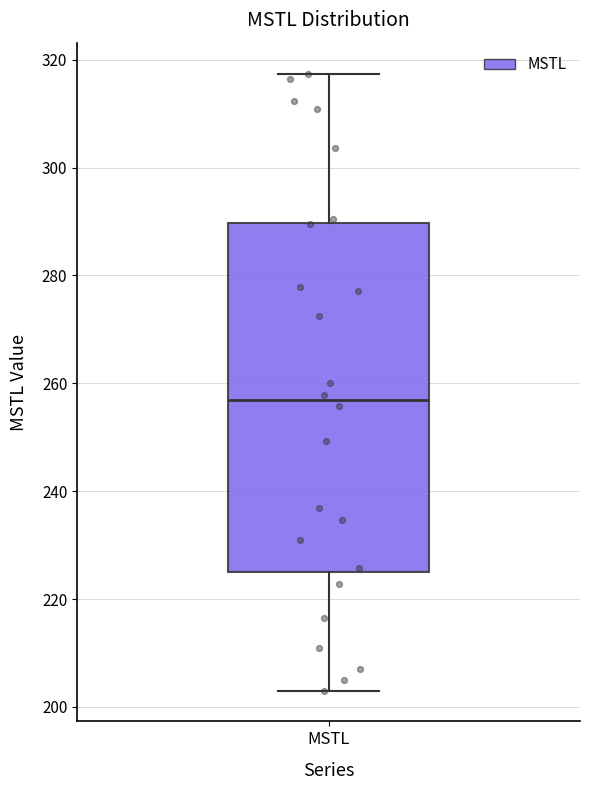

Transcribe this box plot: give where the median line is, the range the box spans, and where the two whiskers end, as read against the y-axis. The values are not printed on the chart, so give them approximately, as read against the axis.

median 256, box 226 to 290, whiskers 204 to 318